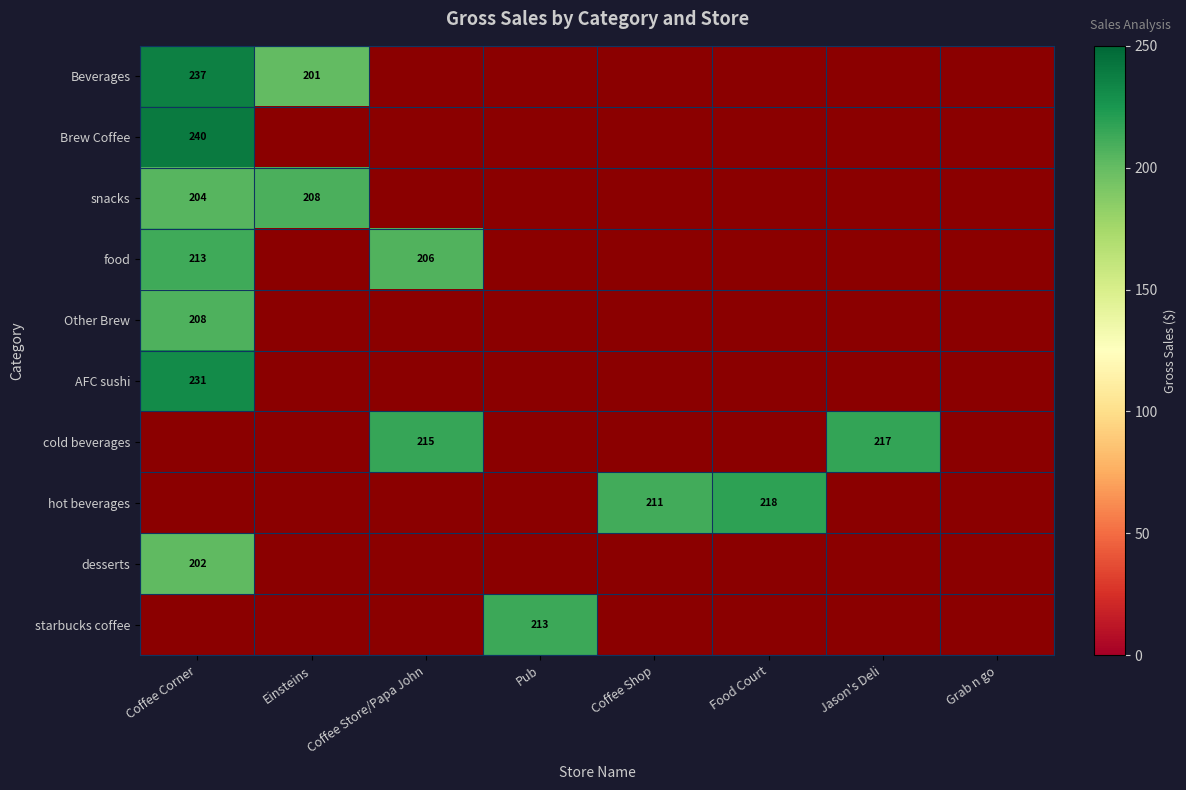

The value of Beverages at Coffee Corner is 237.0. True or false?

True